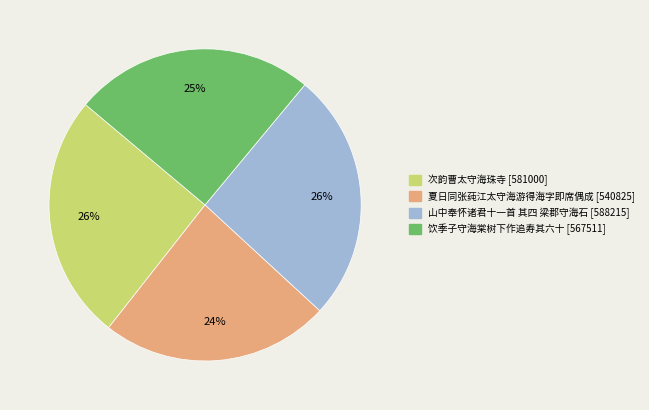

What percentage is the 山中奉怀诸君十一首 其四 梁郡守海石 slice, to the nearest percent?

26%